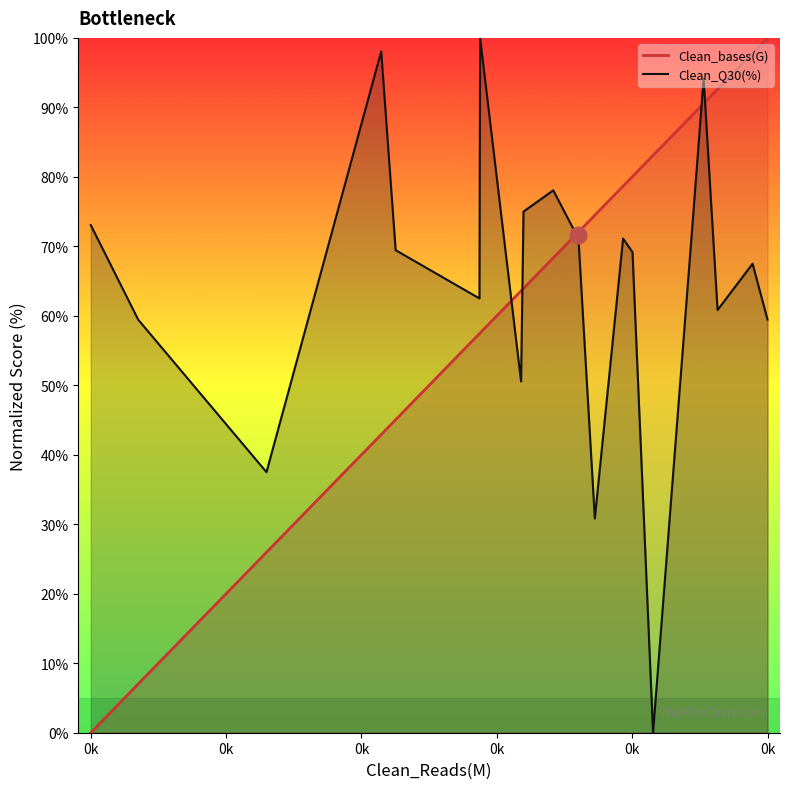

Which label corresponds to the smallest value in the chart?

0k